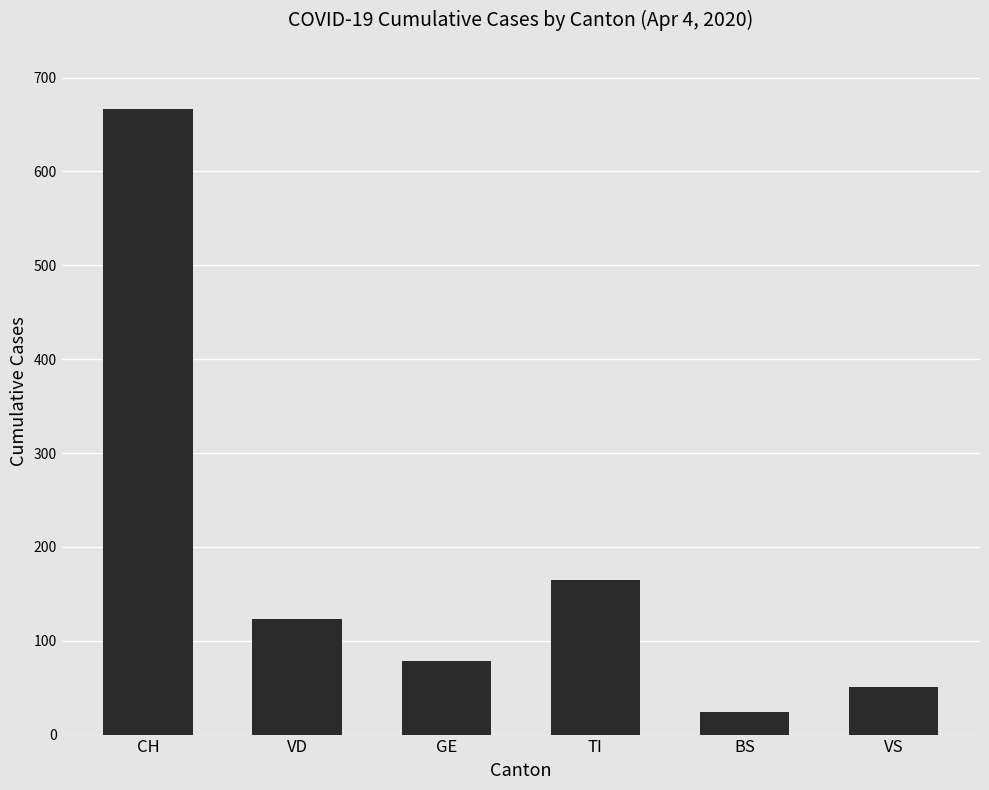

Reading left to right, extract all data points from this chart.

CH=666	VD=123	GE=78	TI=165	BS=24	VS=51